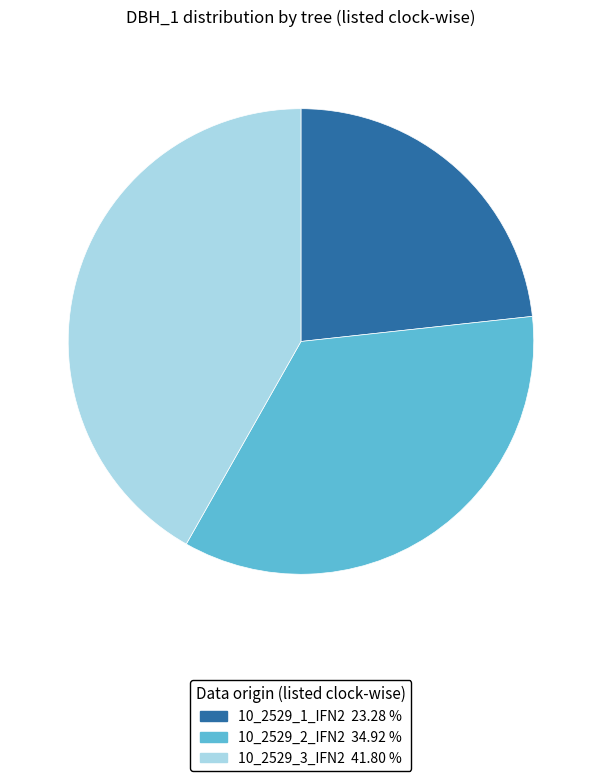

Is there a majority slice in this chart?

No